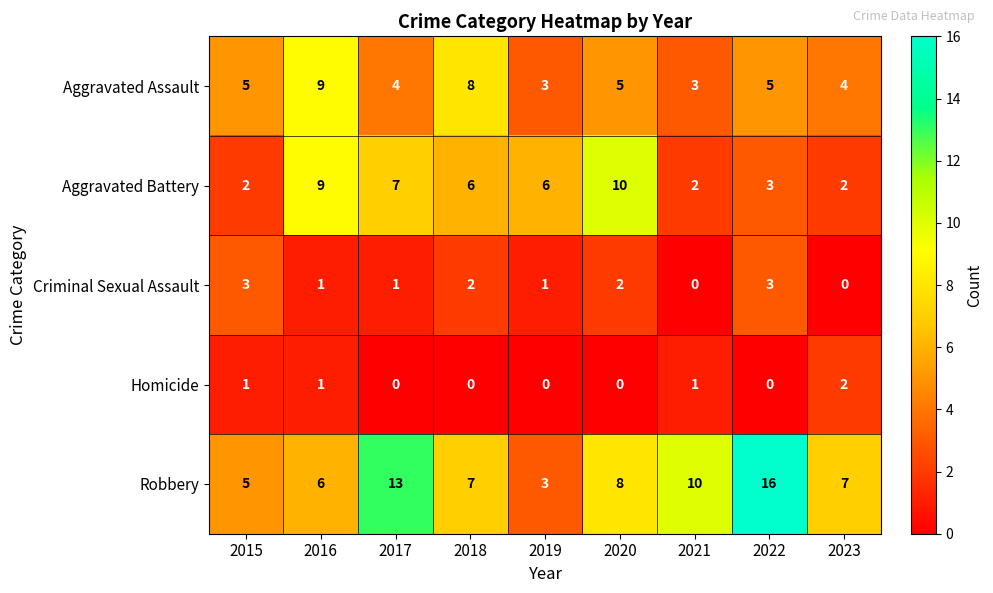

Between 2018 and 2019, which series saw the biggest shift?

Aggravated Assault